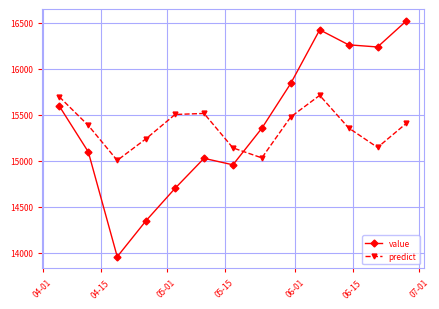

Rank the series by their maximum value, from lowest to highest.

predict, value